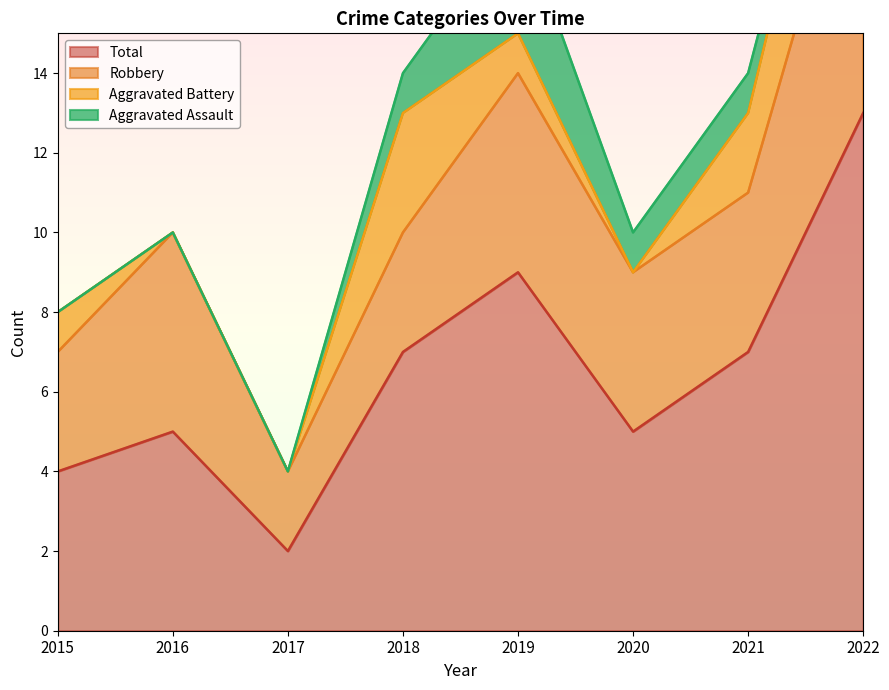

True or false: Total has a value of 7 at 2018.

True